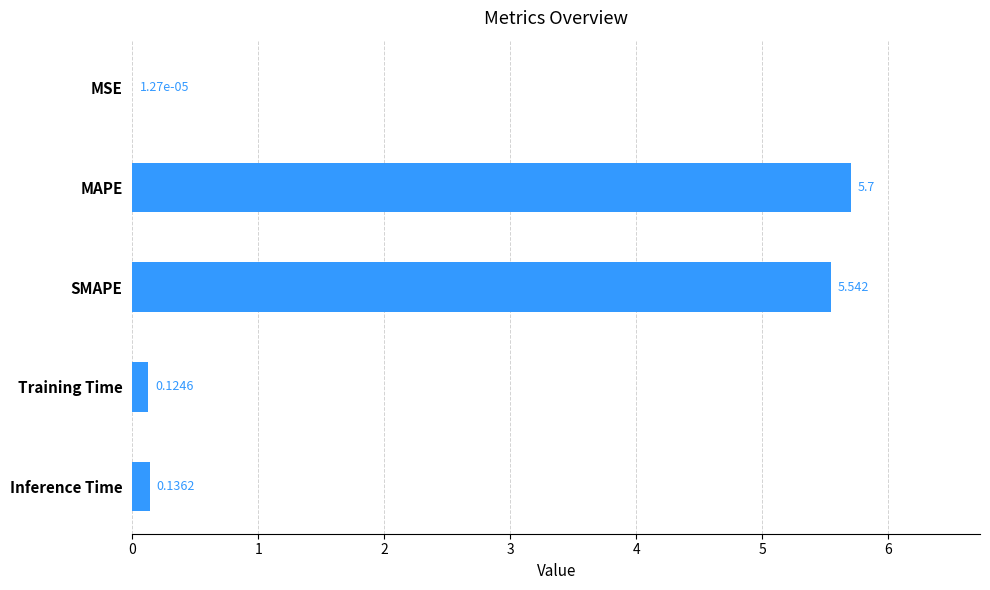

Between MSE and MAPE, which is larger?

MAPE